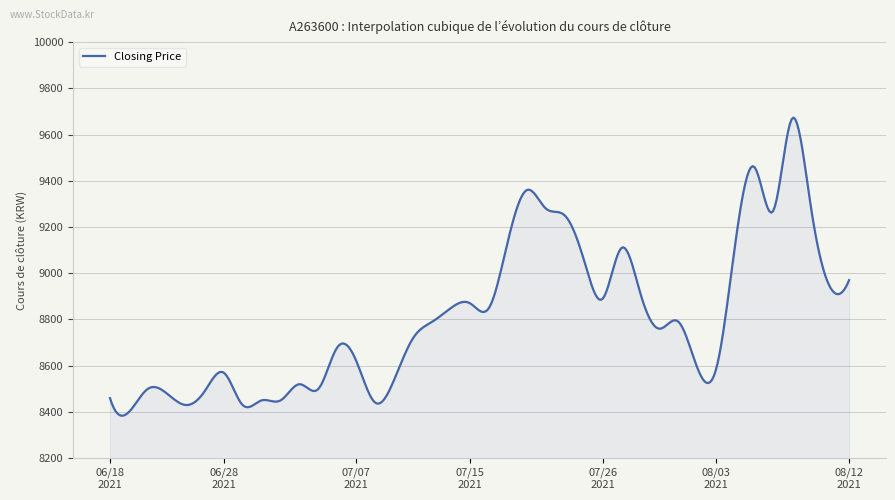

What is the maximum value shown in the chart?

9673.3